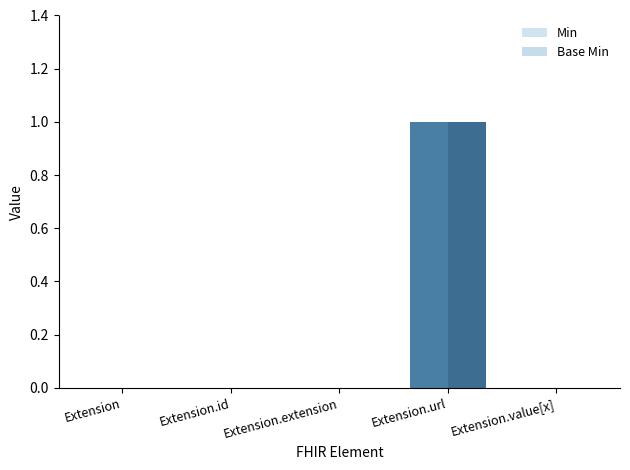

How many groups of bars are there?

5